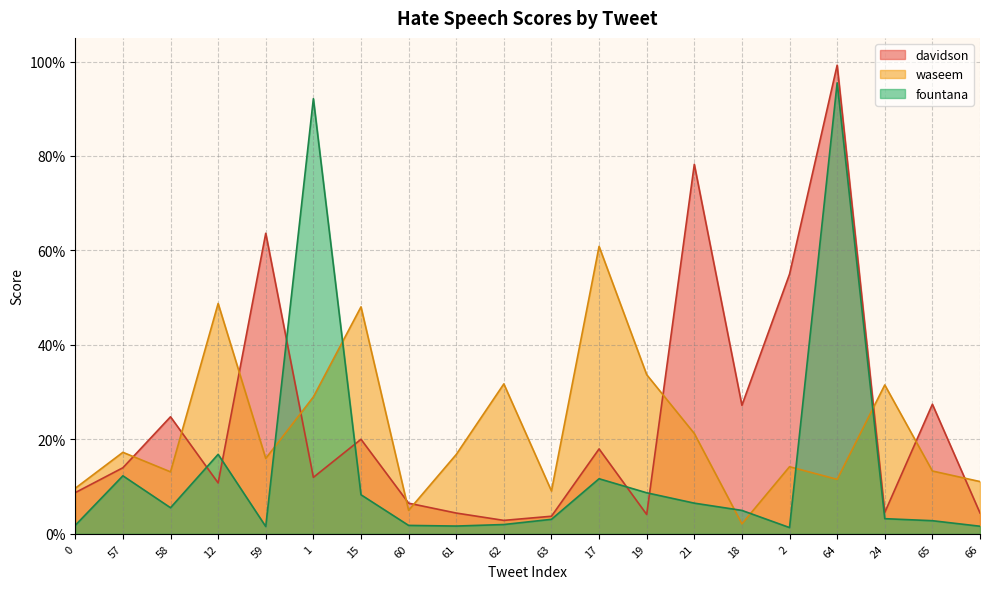

After their last crossing, which series has the higher values: fountana or waseem?

waseem